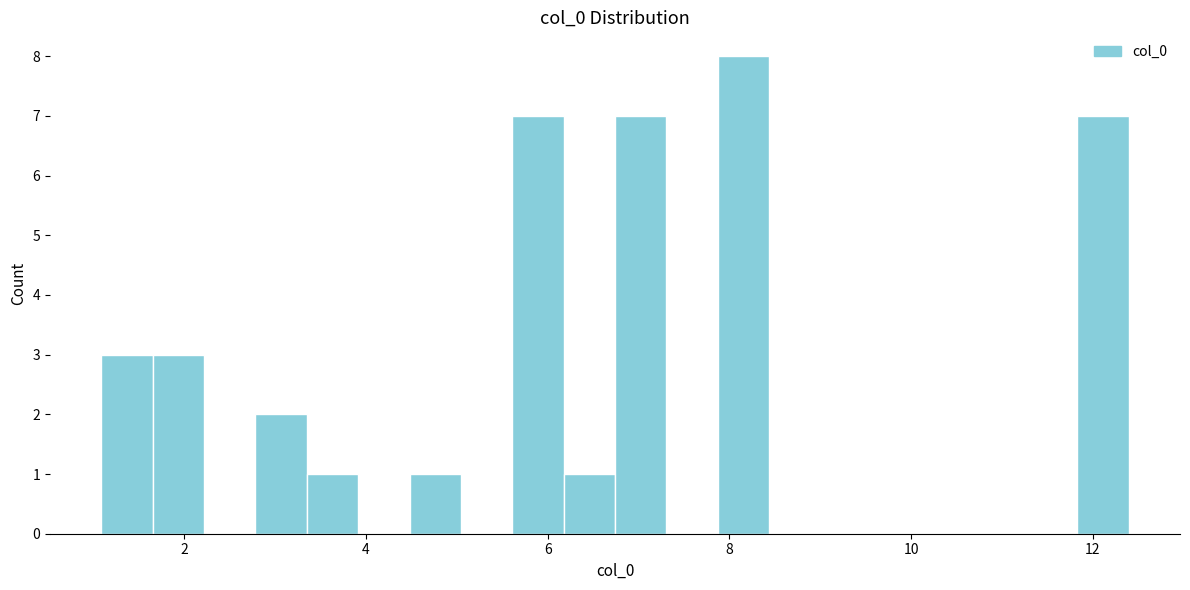

Read against the x-axis, roughly where is the centre of the tallest bar?

8.2